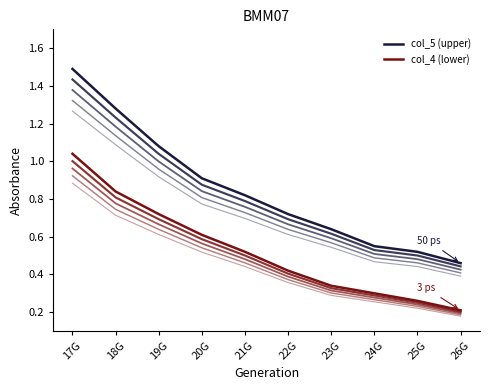

Does the chart display data point markers on the line(s)?

No